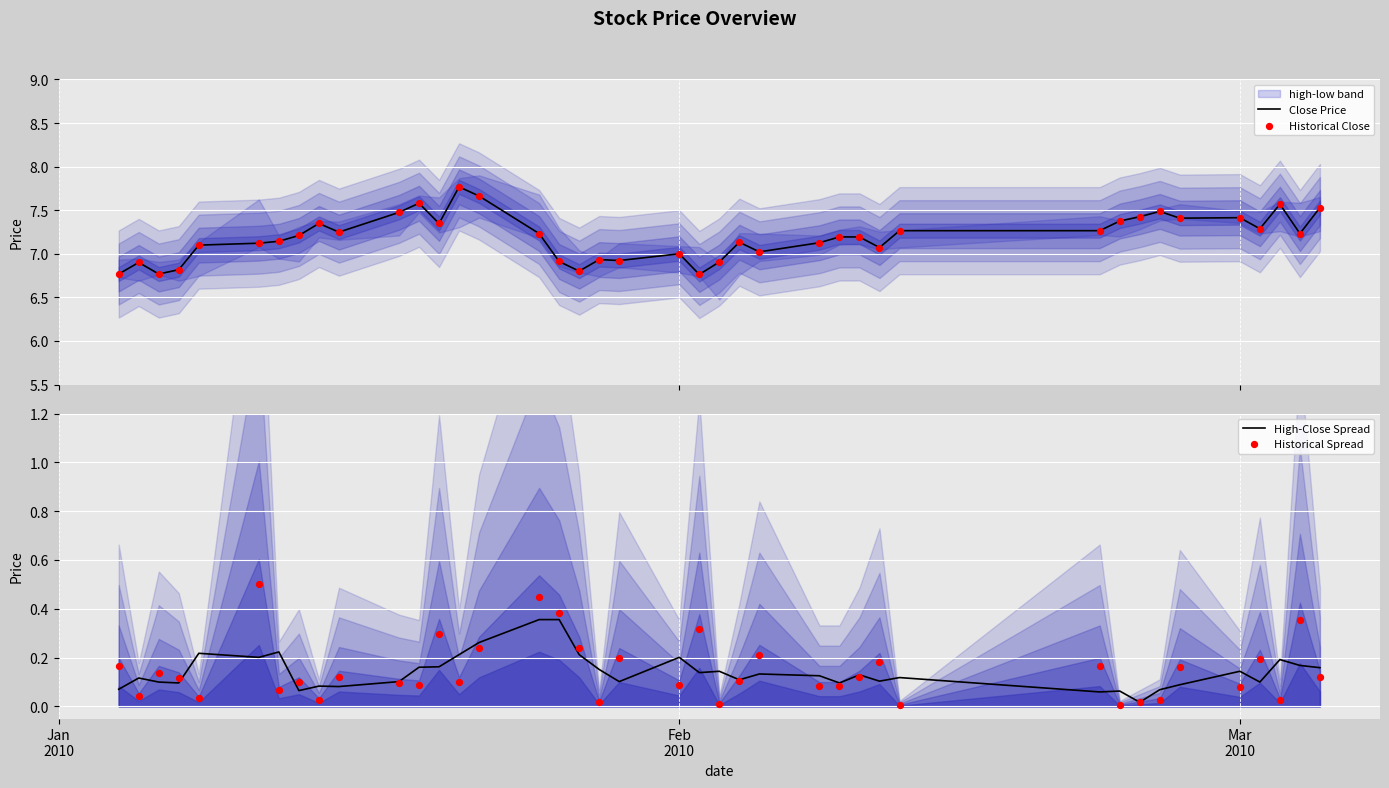

Which series has the widest spread of Y values?

Close Price